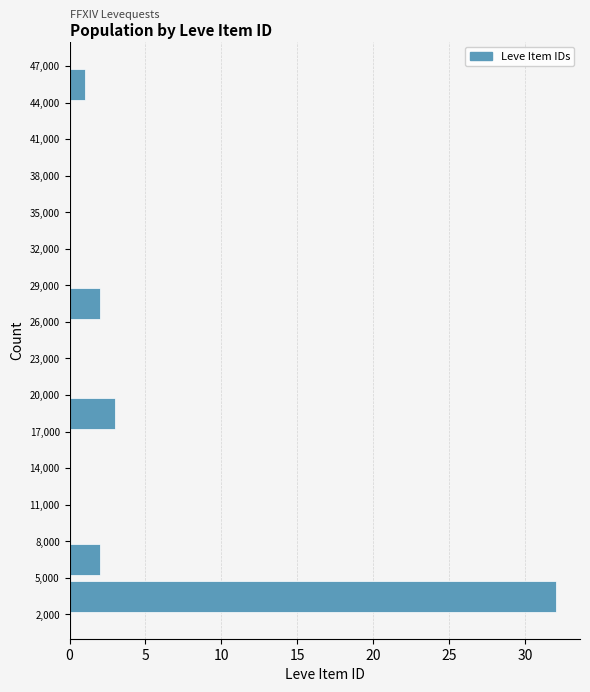

How long is the bar that spans 5,000 to 8,000 on the y-axis? The values are not printed on the chart, so give them approximately, as read against the axis.

2